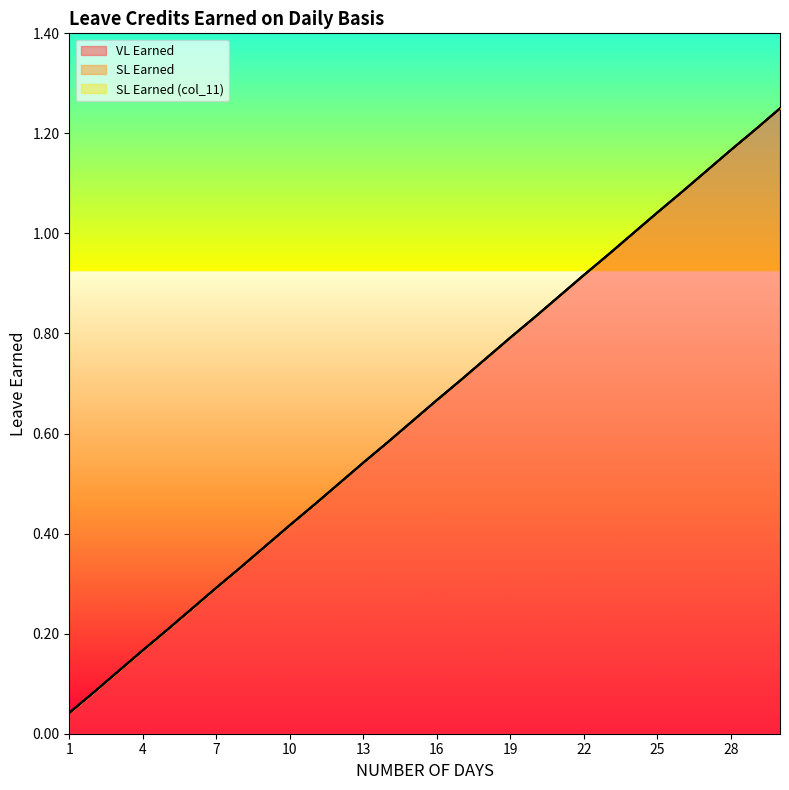

Reading right to left, transcribe all the data shown in this chart.

VL Earned: 1.2	1.2	1.2	1.1	1.1	1.0	1.0	1.0	0.9	0.9	0.8	0.8	0.8	0.7	0.7	0.6	0.6	0.5	0.5	0.5	0.4	0.4	0.3	0.3	0.2	0.2	0.2	0.1	0.1	0.0
SL Earned: 1.2	1.2	1.2	1.1	1.1	1.0	1.0	1.0	0.9	0.9	0.8	0.8	0.8	0.7	0.7	0.6	0.6	0.5	0.5	0.5	0.4	0.4	0.3	0.3	0.2	0.2	0.2	0.1	0.1	0.0
SL Earned (col_11): 1.2	1.2	1.2	1.1	1.1	1.0	1.0	1.0	0.9	0.9	0.8	0.8	0.8	0.7	0.7	0.6	0.6	0.5	0.5	0.5	0.4	0.4	0.3	0.3	0.2	0.2	0.2	0.1	0.1	0.0